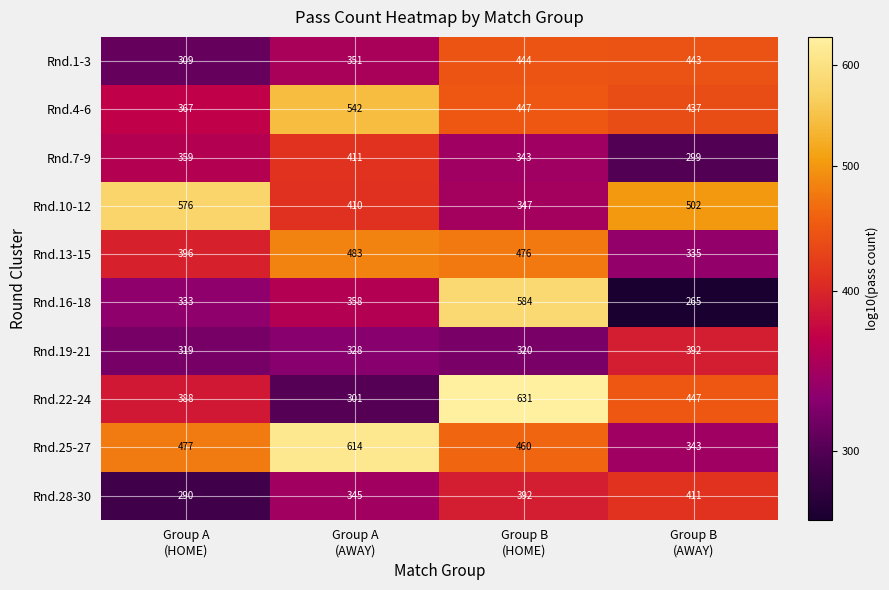

Which series has the widest spread of values?

Rnd.22-24